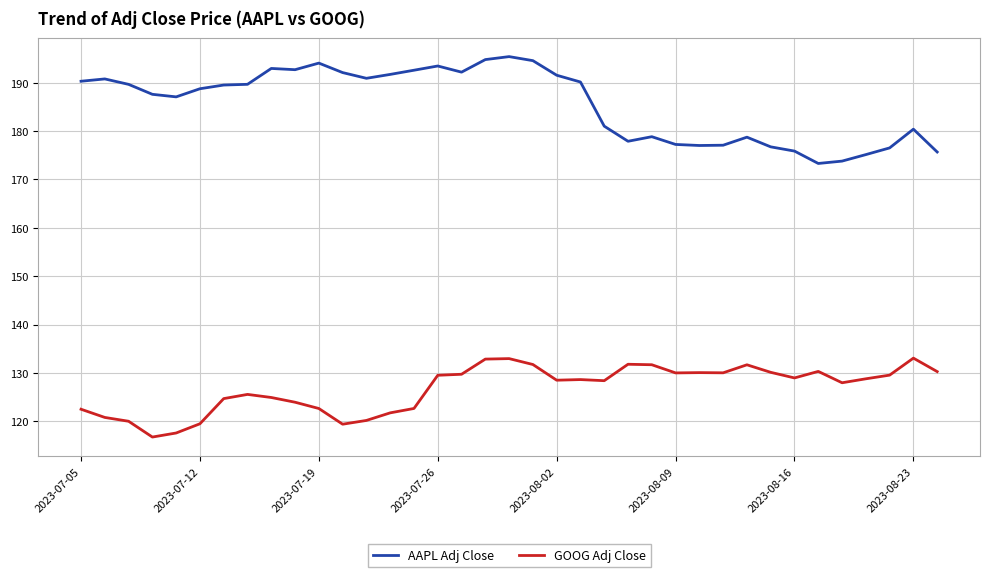

True or false: GOOG Adj Close and AAPL Adj Close intersect in this chart.

False